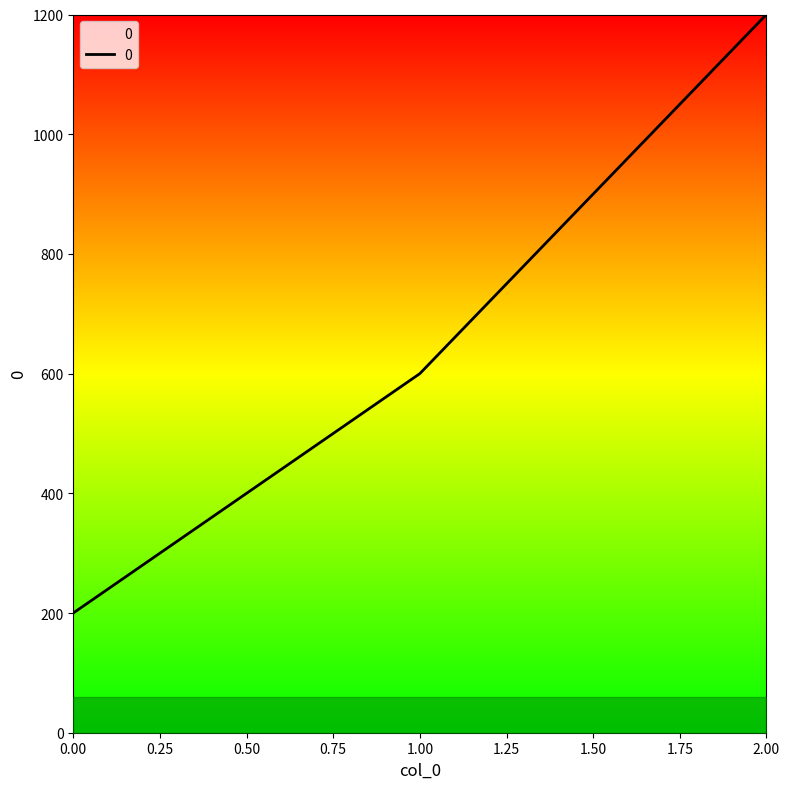

What is the difference between the maximum and second lowest values?

600